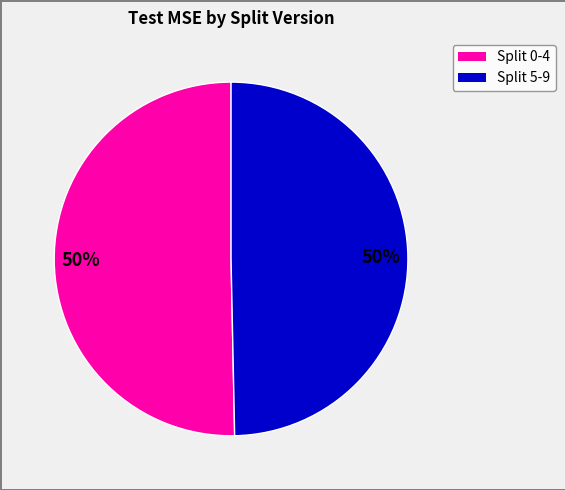

To the nearest percent, what is the average slice percentage?

50%